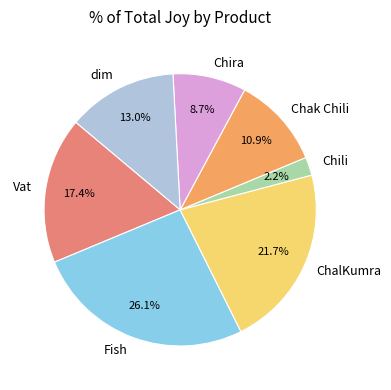

To the nearest percent, what is the difference between the largest and smallest slice percentages?

24%